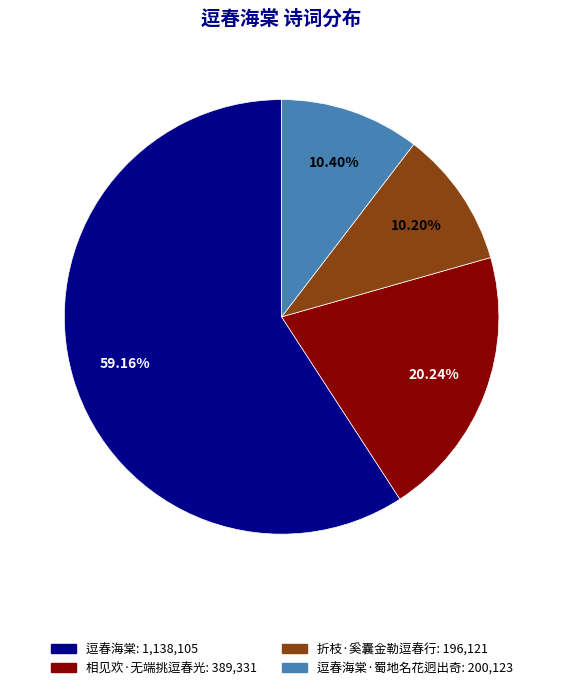

How many slices are in this pie chart?

4